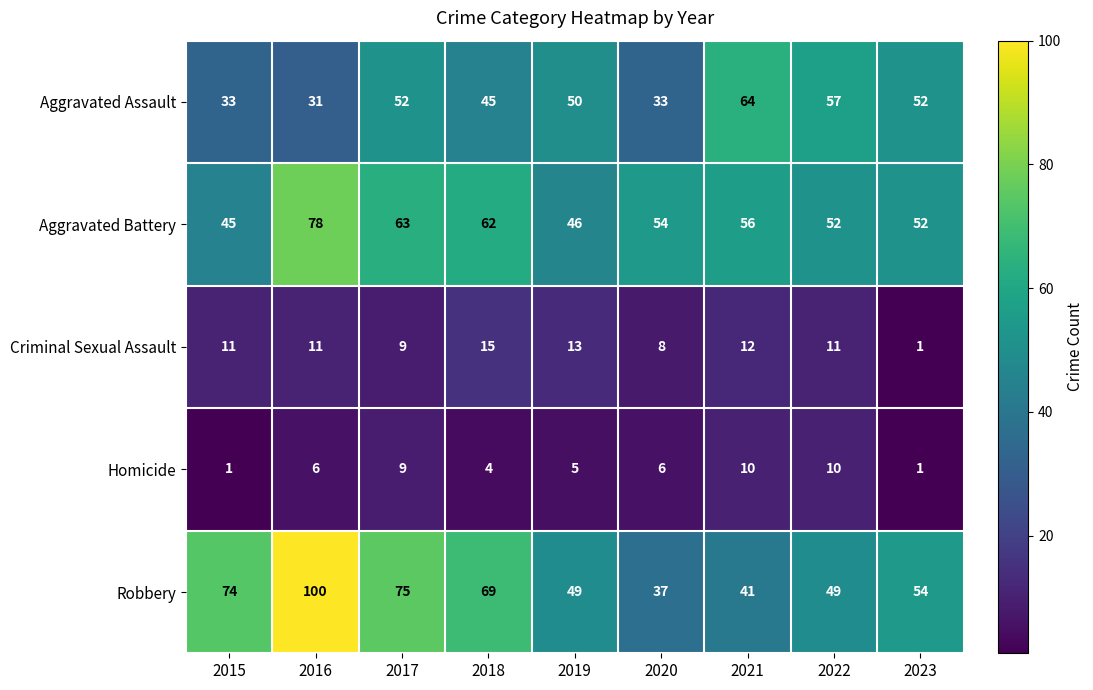

Between 2018 and 2022, which series saw the biggest shift?

Robbery